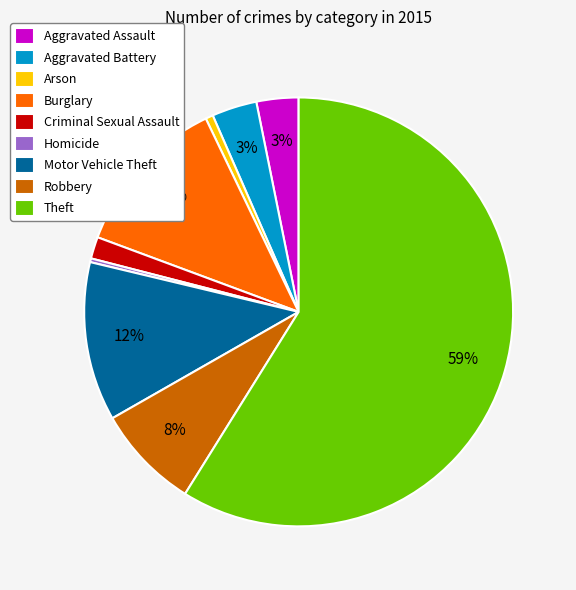

To the nearest percent, what is the difference between the Robbery and Criminal Sexual Assault slice percentages?

6%